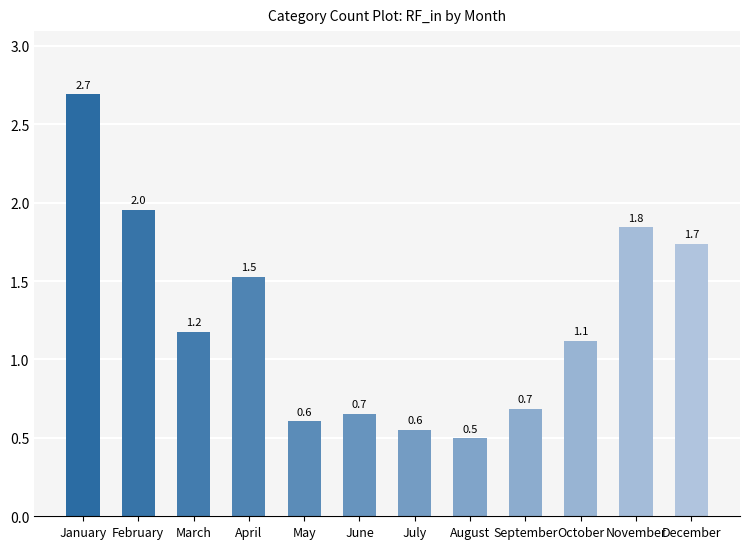

How many data points are above 1?

7